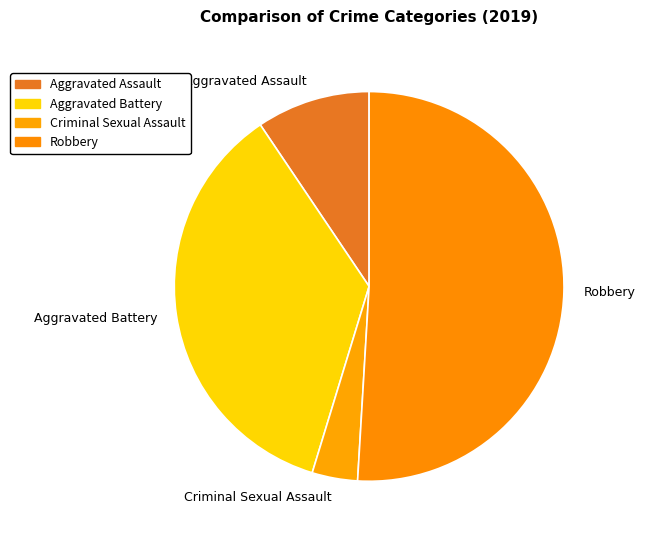

Which slice is the largest?

Robbery